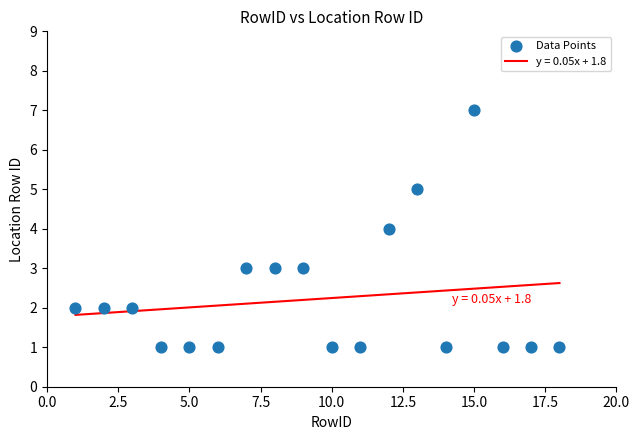

What is the range of X values (max minus min)?

17